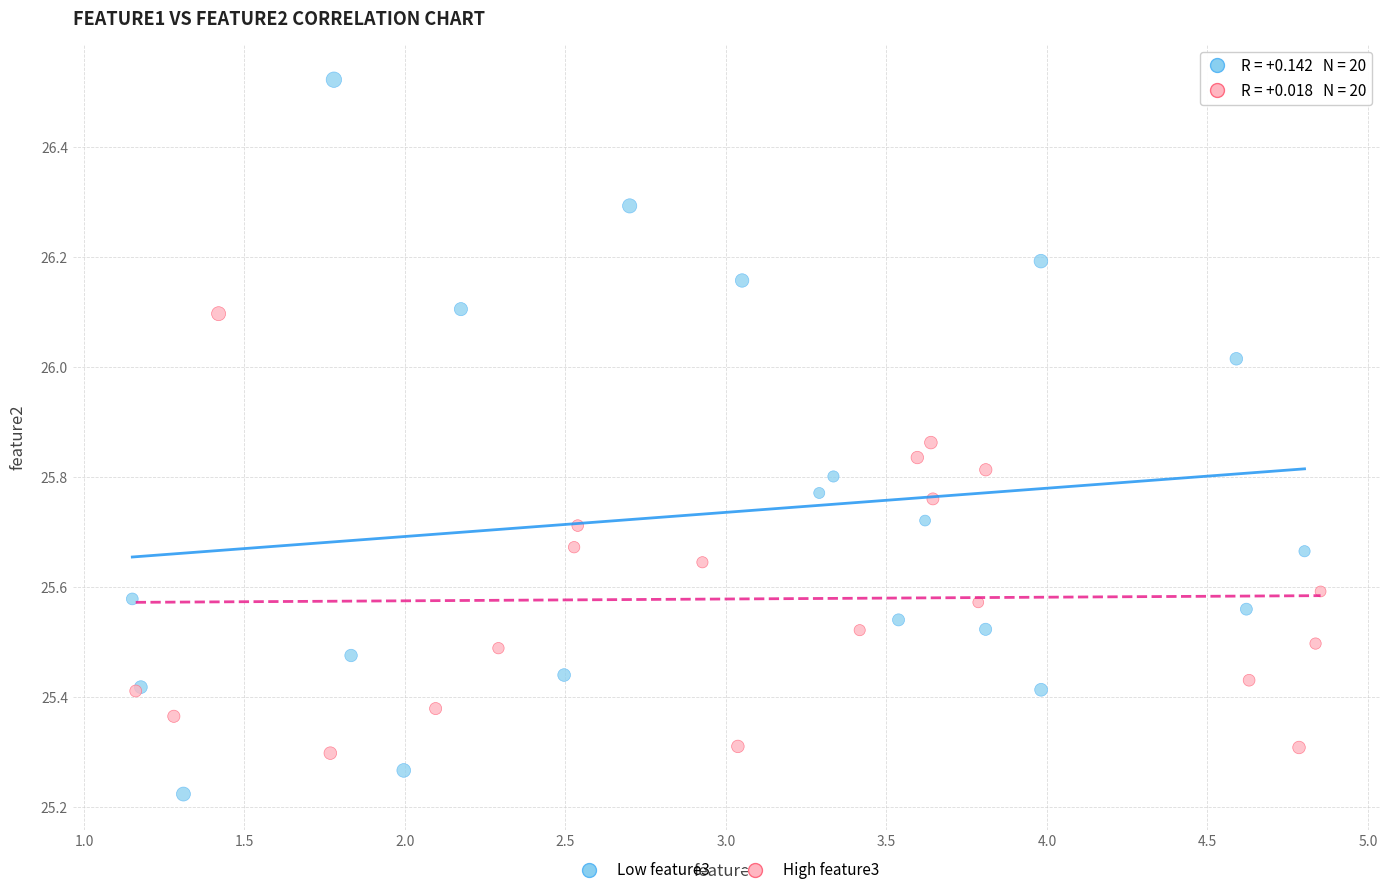

Which series contains the lowest Y value?

Low feature3